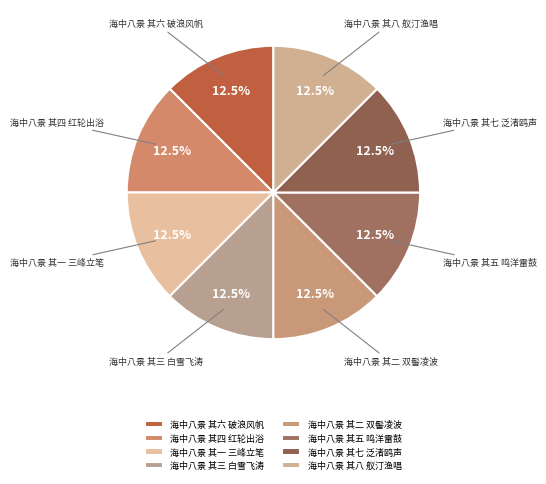

How much of the chart is everything except 海中八景 其六 破浪风帆?

87.5%